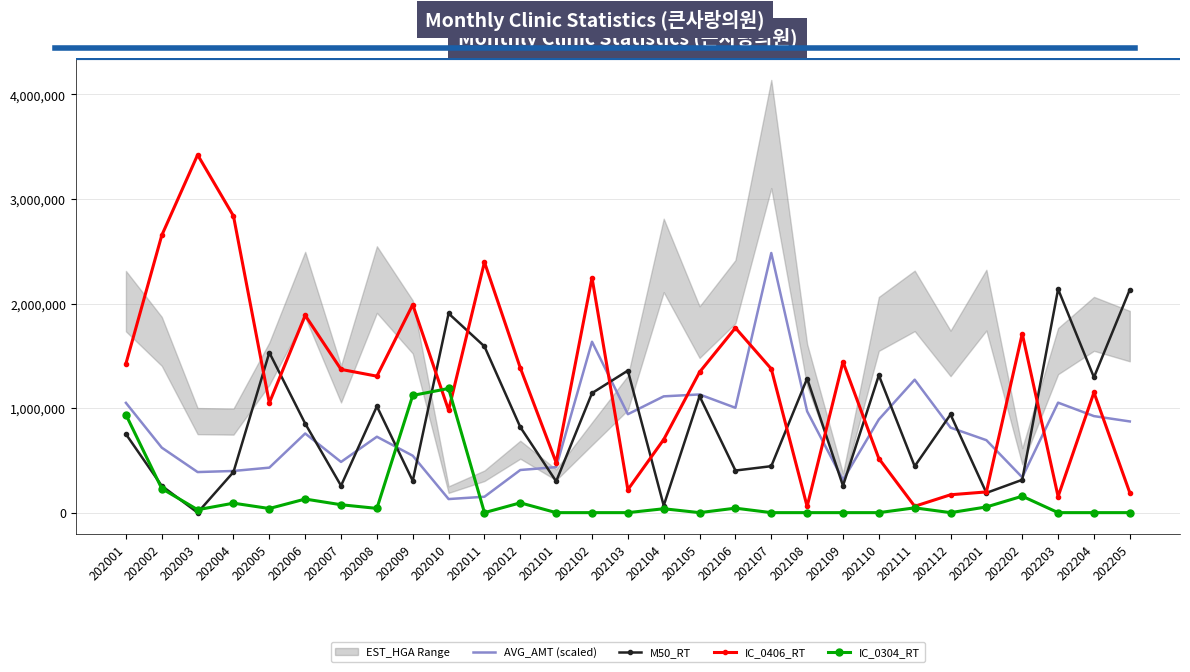

How many intersections are there between AVG_AMT (scaled) and IC_0406_RT?

9